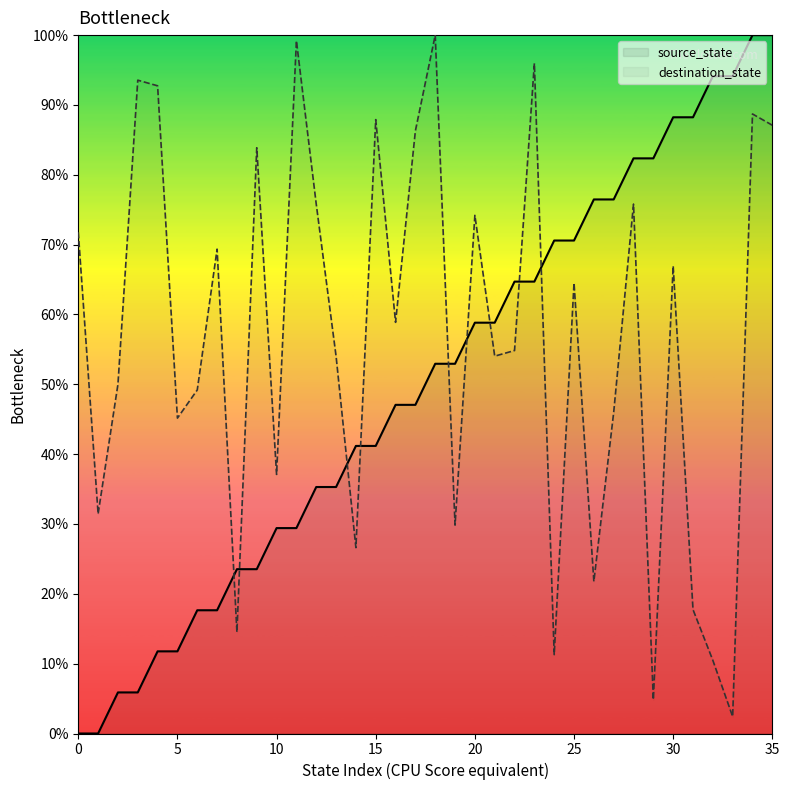

Rank the series by their average value, from highest to lowest.

destination_state, source_state